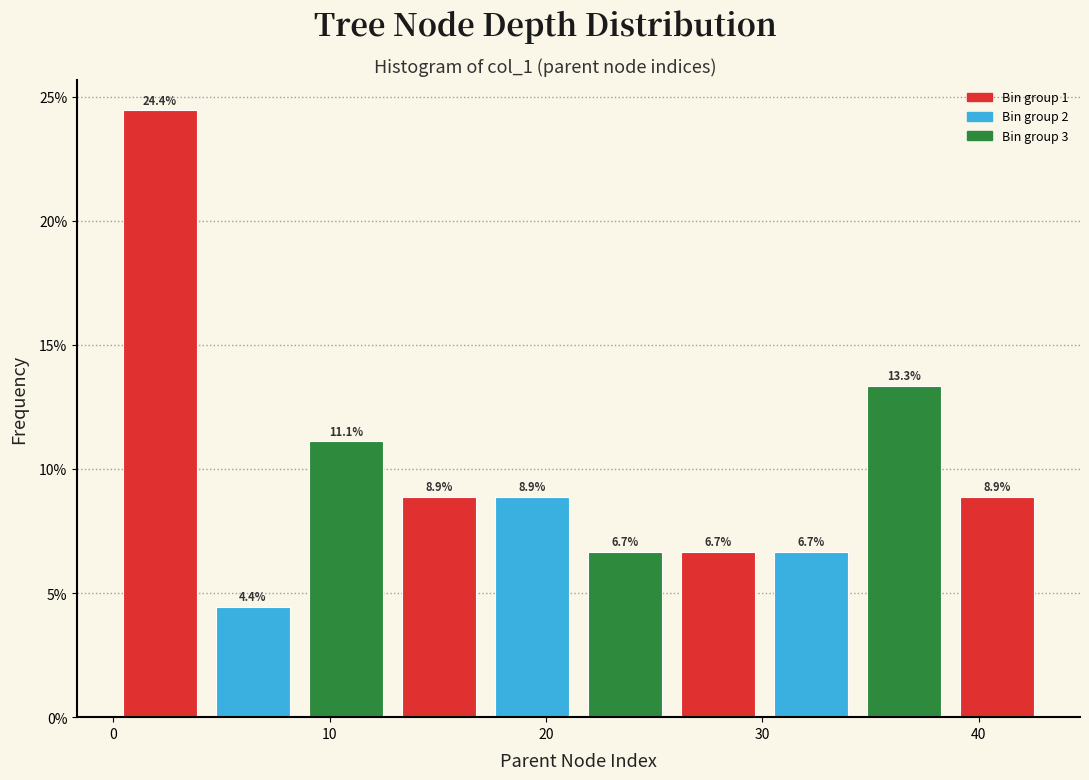

Reading left to right, transcribe this chart: for each bar, give the range it covers on the x-axis and its height. The bar edges are not printed on the chart, so give them approximately, as read against the axis.

0.0 to 4.3: 24.4
4.3 to 8.6: 4.4
8.6 to 12.9: 11.1
12.9 to 17.2: 8.9
17.2 to 21.5: 8.9
21.5 to 25.8: 6.7
25.8 to 30.1: 6.7
30.1 to 34.4: 6.7
34.4 to 38.7: 13.3
38.7 to 43.0: 8.9